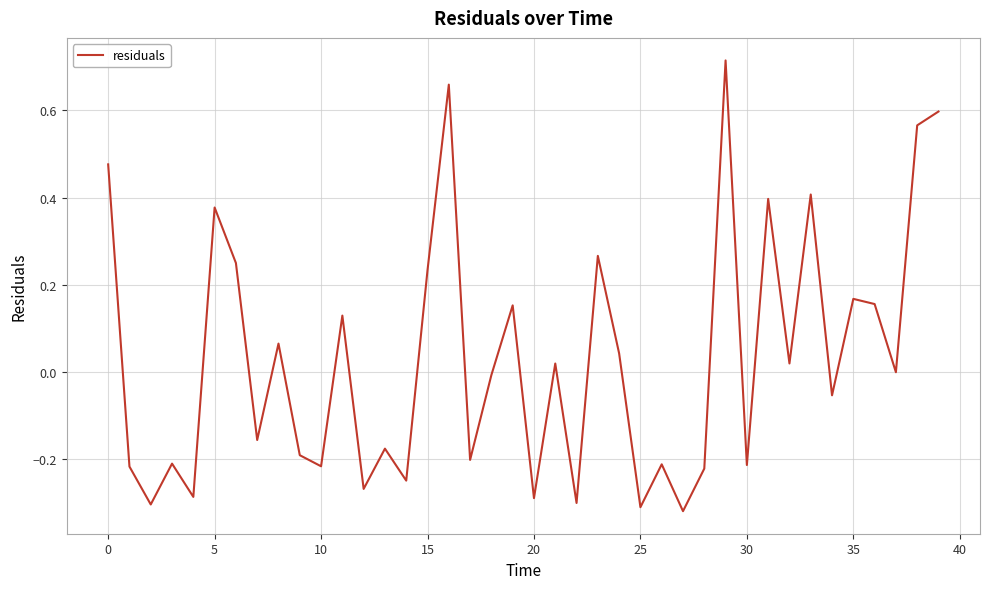

Does the chart display data point markers on the line(s)?

No